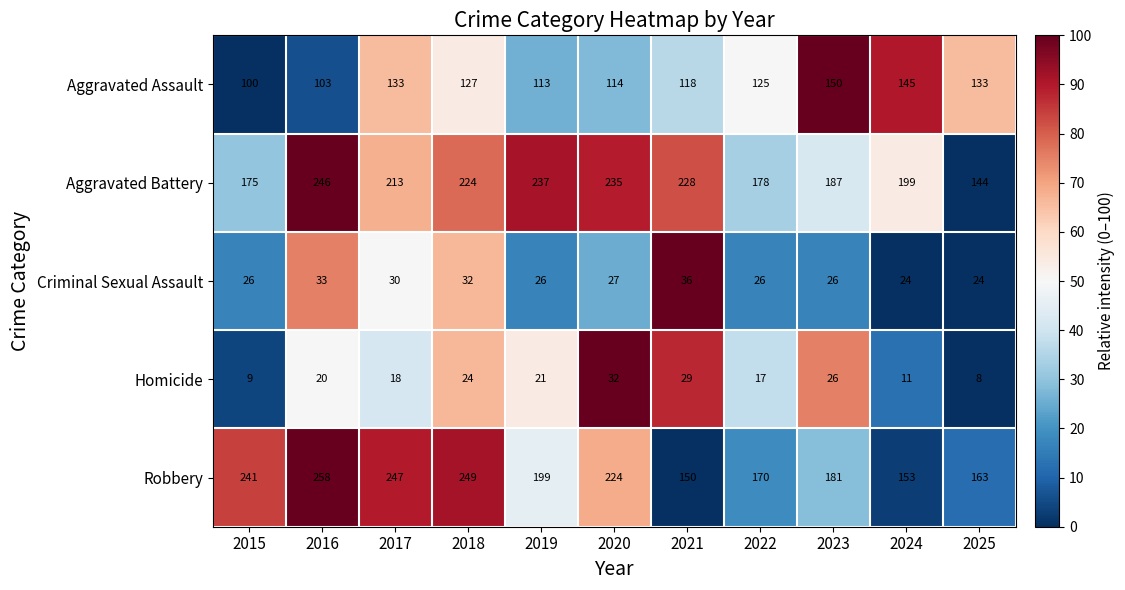

What is the spread (max minus min) of values at 2022?

161